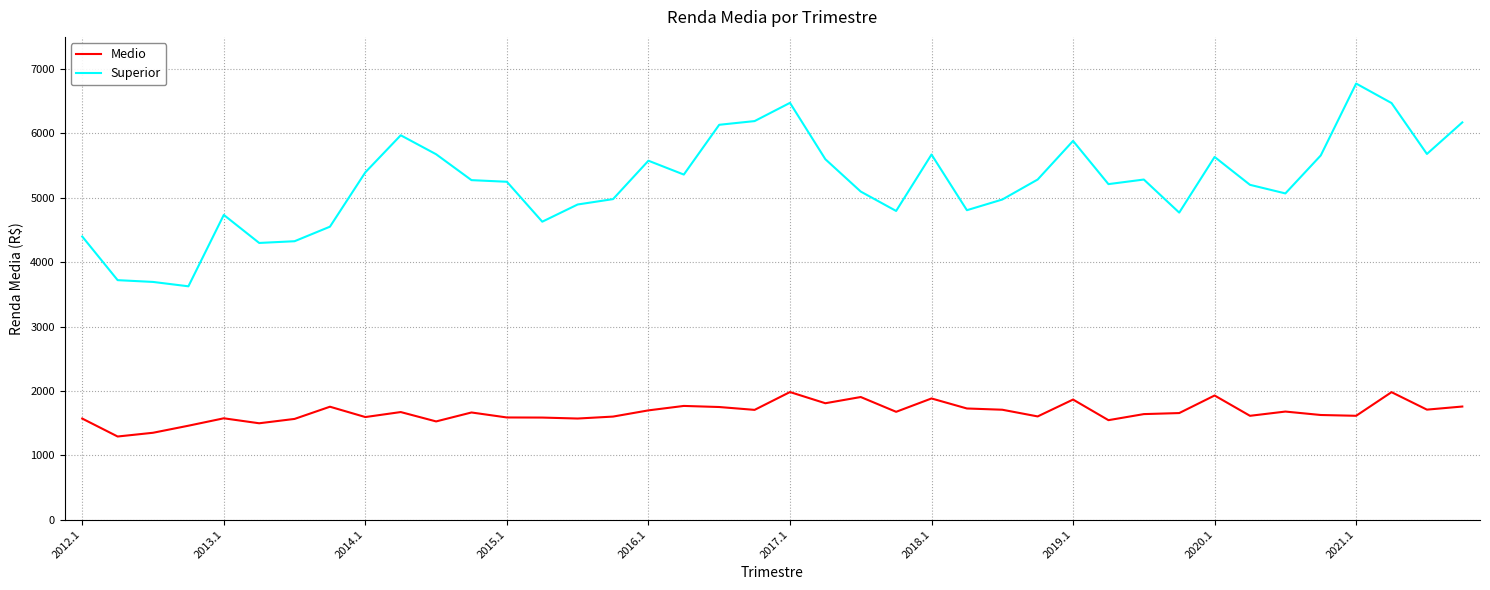

Rank the series by their maximum value, from lowest to highest.

Medio, Superior